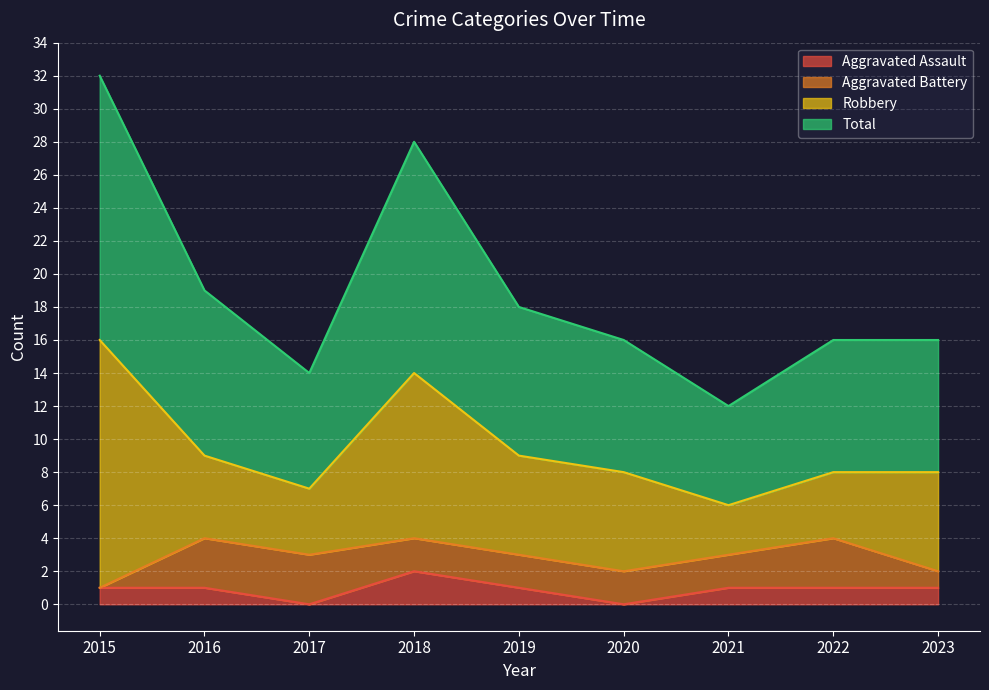

What is the difference between the highest and lowest values at 2018?

26